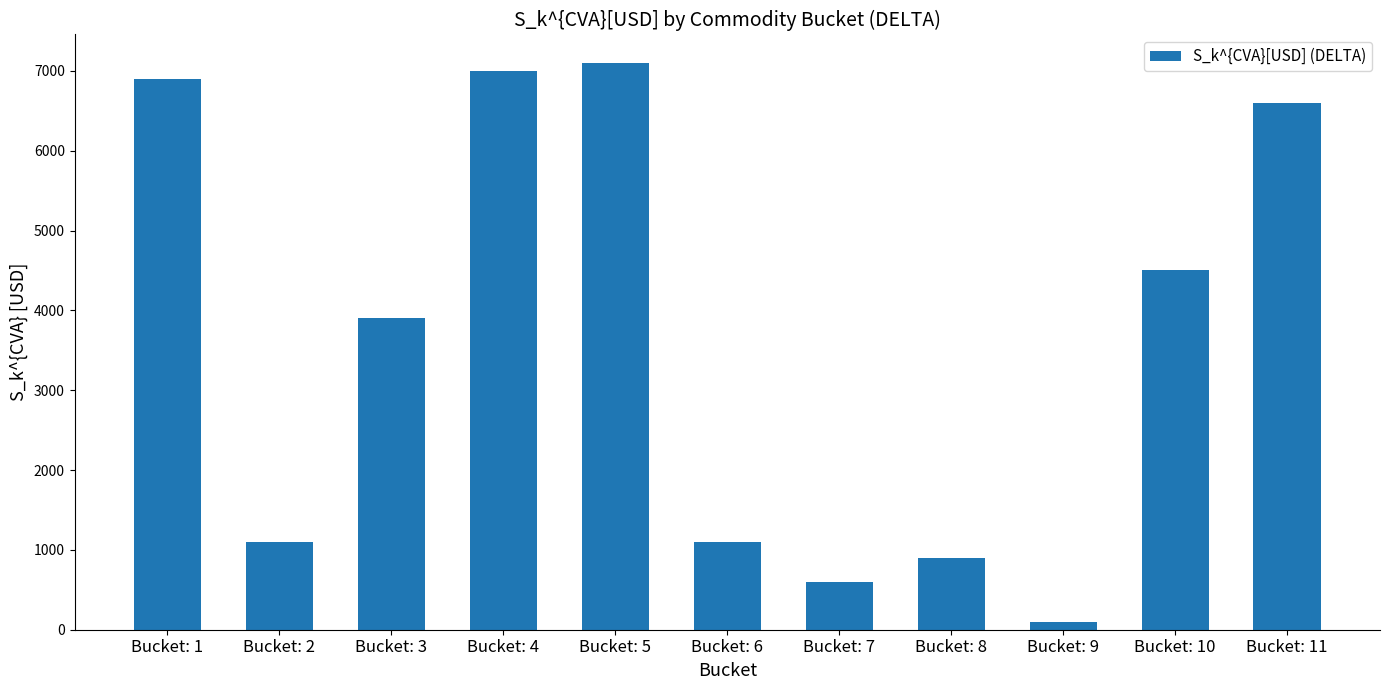

The value at Bucket: 2 is 273. True or false?

False